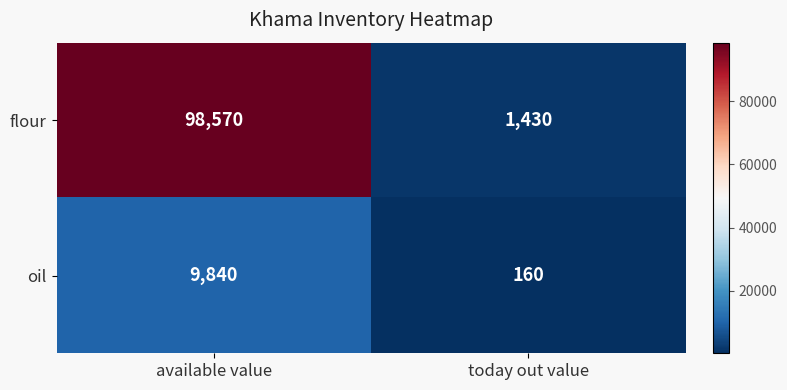

What is the difference between the flour values at today out value and available value?

97140